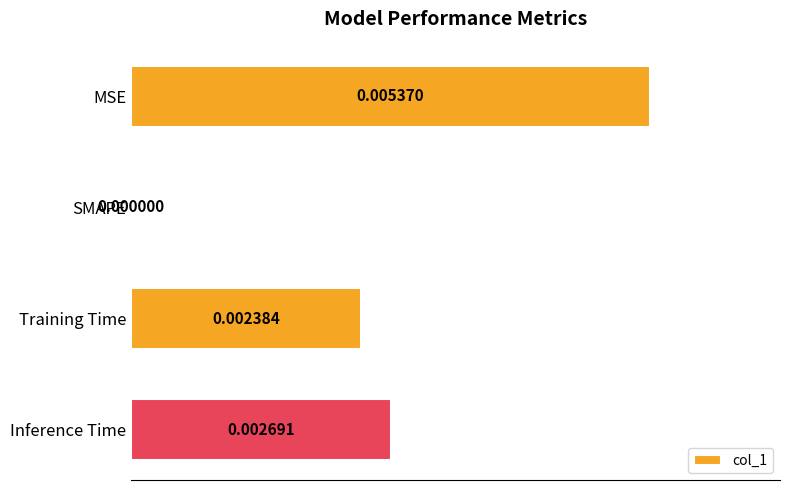

Are the bars grouped side by side (vs. stacked)?

No